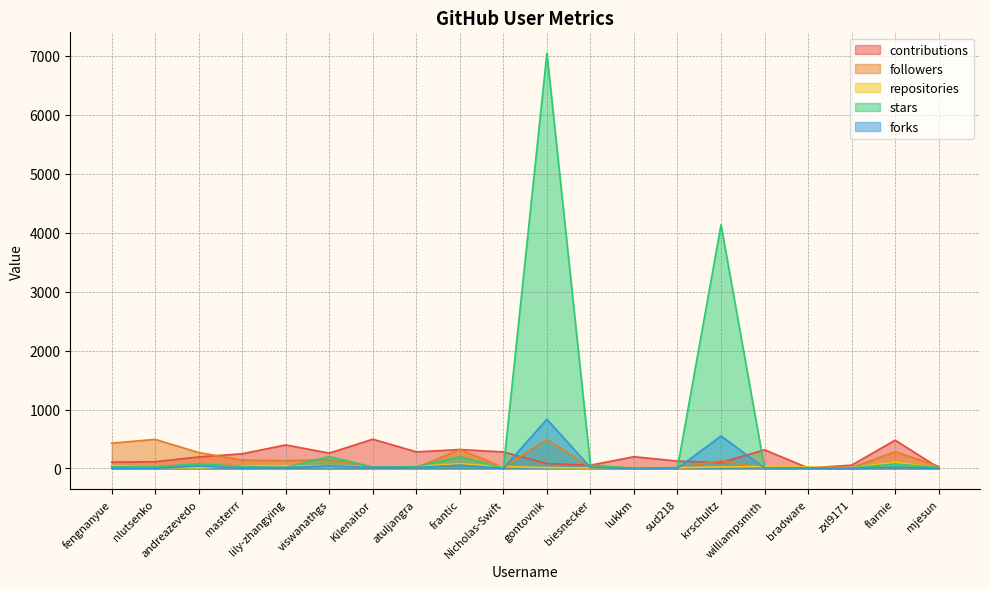

At which label does stars first exceed 30?

andreazevedo